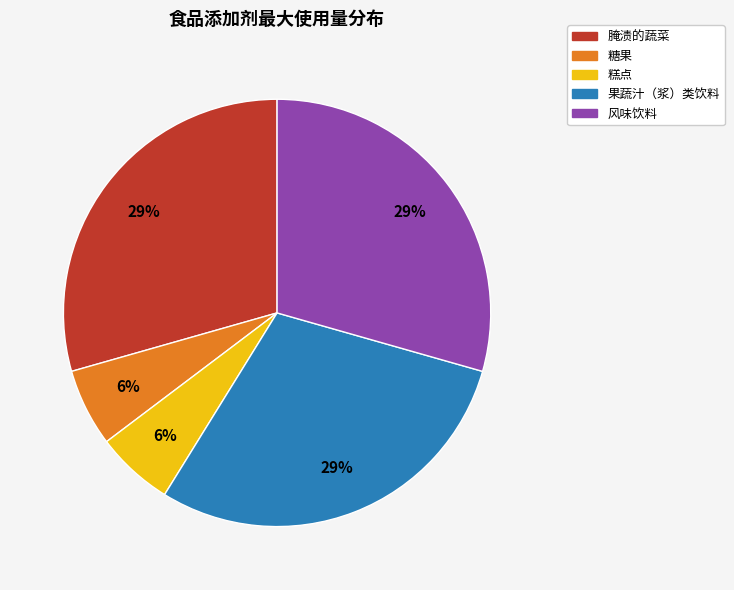

Is it true that 腌渍的蔬菜 is 16% of the pie?

False